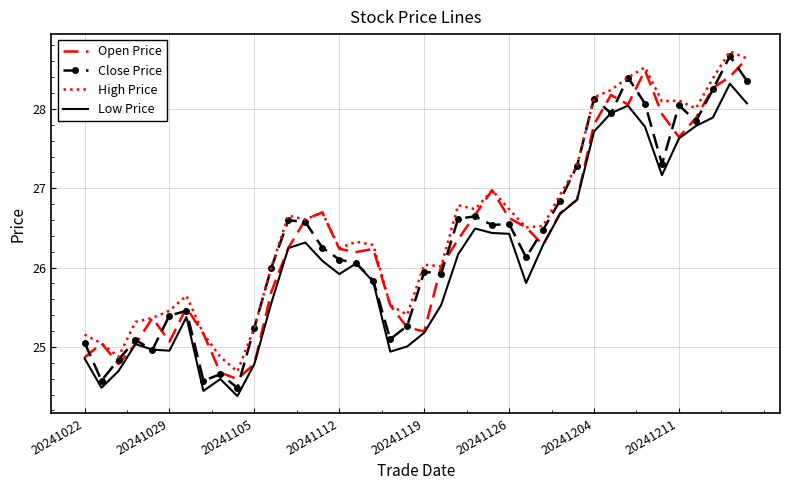

What is the maximum value for Low Price?

28.3